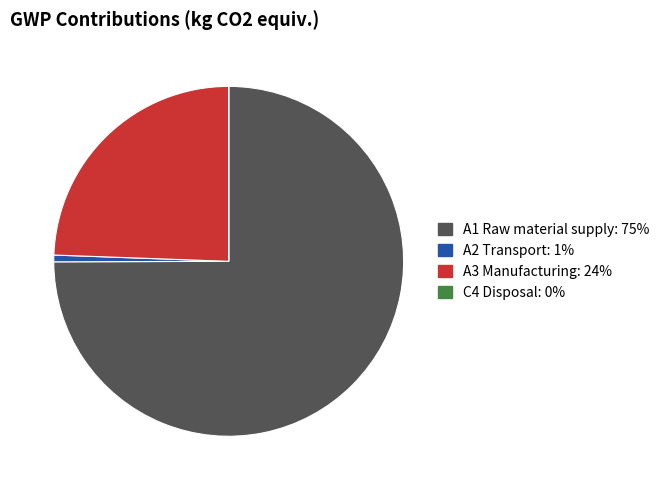

Combined, do A2 Transport and A1 Raw material supply account for over 50%?

Yes